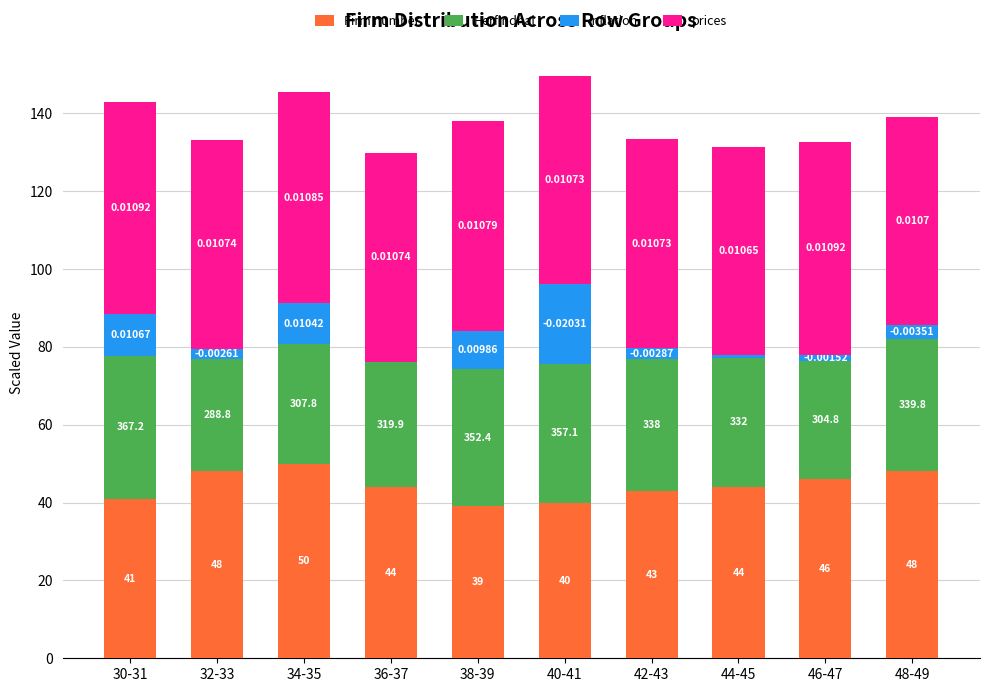

What are all the series names shown in the legend?

Firm number, Herfindhal, Inflation, prices